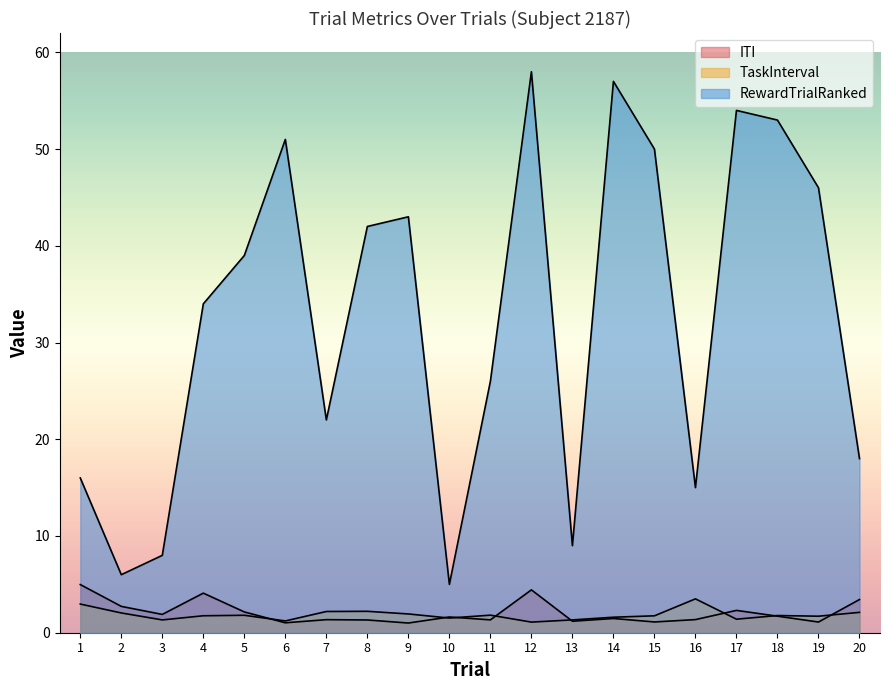

How many interior local valleys does the TaskInterval series have?

6